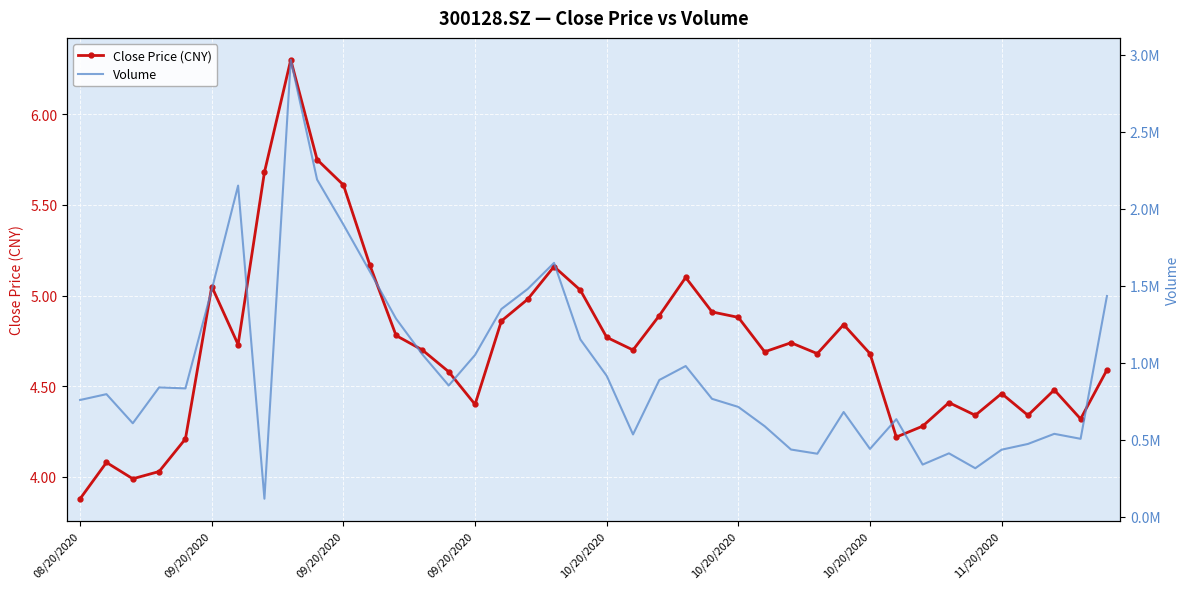

True or false: Close Price (CNY) and Volume intersect in this chart.

False